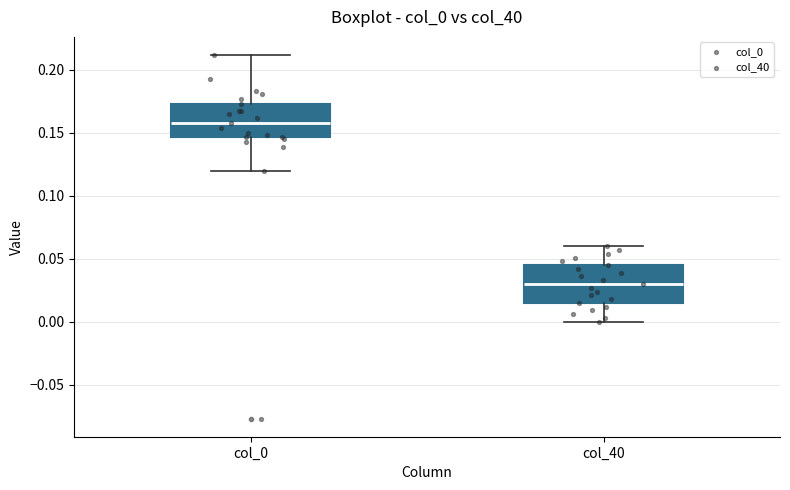

Reading left to right, transcribe this box plot: for each box, give where its median line is, the range the box spans, and where its two whiskers end, as read against the y-axis. The values are not printed on the chart, so give them approximately, as read against the axis.

col_0: median 0.160, box 0.145 to 0.175, whiskers 0.120 to 0.210
col_40: median 0.030, box 0.015 to 0.045, whiskers 0.000 to 0.060